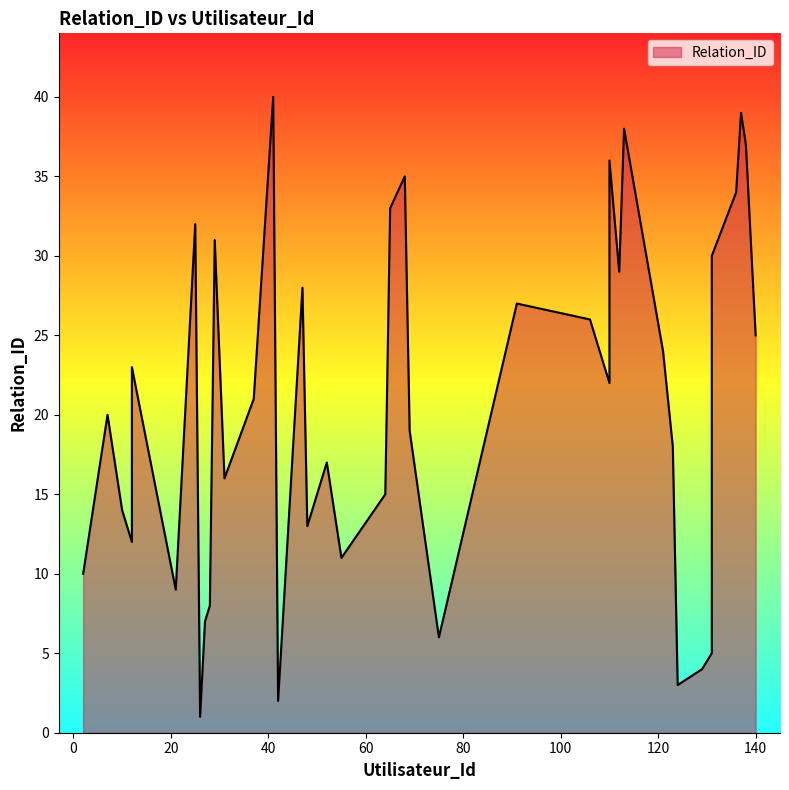

List the labels in order of value, largest first.

41, 137, 113, 138, 110, 68, 136, 65, 25, 29, 131, 112, 47, 91, 106, 140, 121, 12, 110, 37, 7, 69, 123, 52, 31, 64, 10, 48, 12, 55, 2, 21, 28, 27, 75, 131, 129, 124, 42, 26